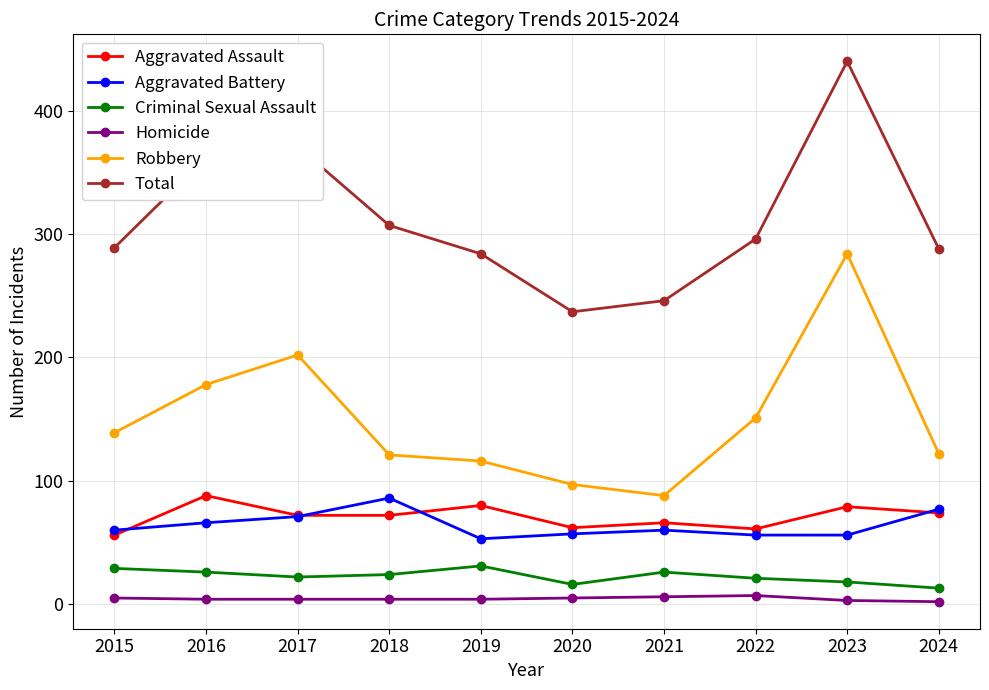

True or false: Aggravated Battery and Homicide cross at least once.

False